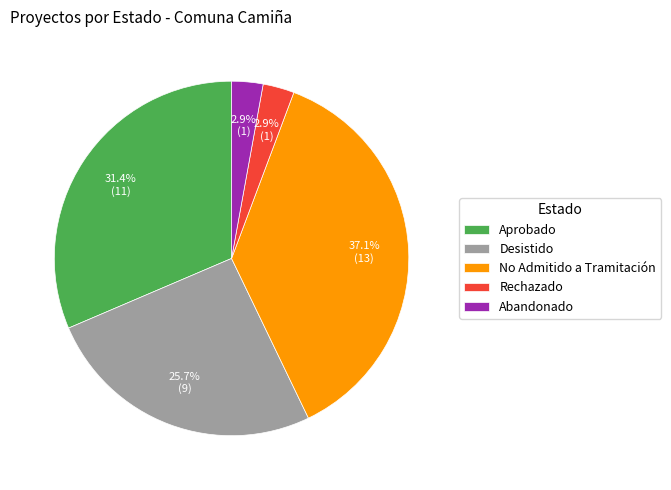

To the nearest percent, what is the difference between the largest and smallest slice percentages?

34%